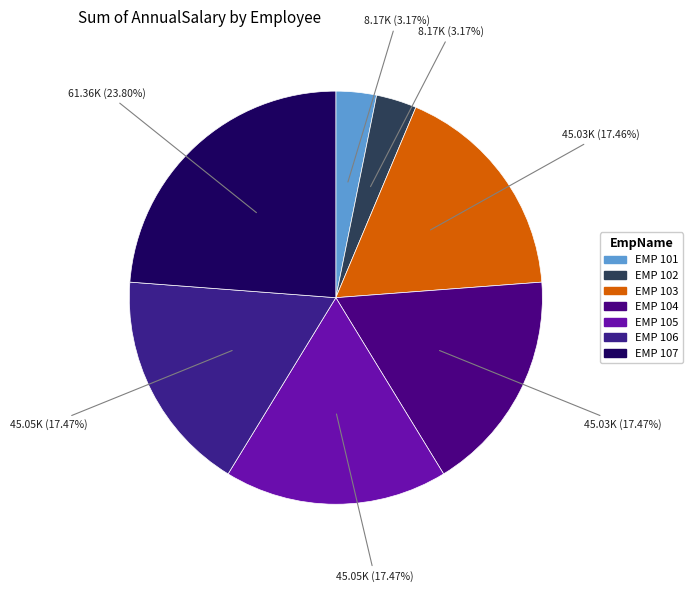

Combined, do EMP 106 and EMP 103 account for over 50%?

No